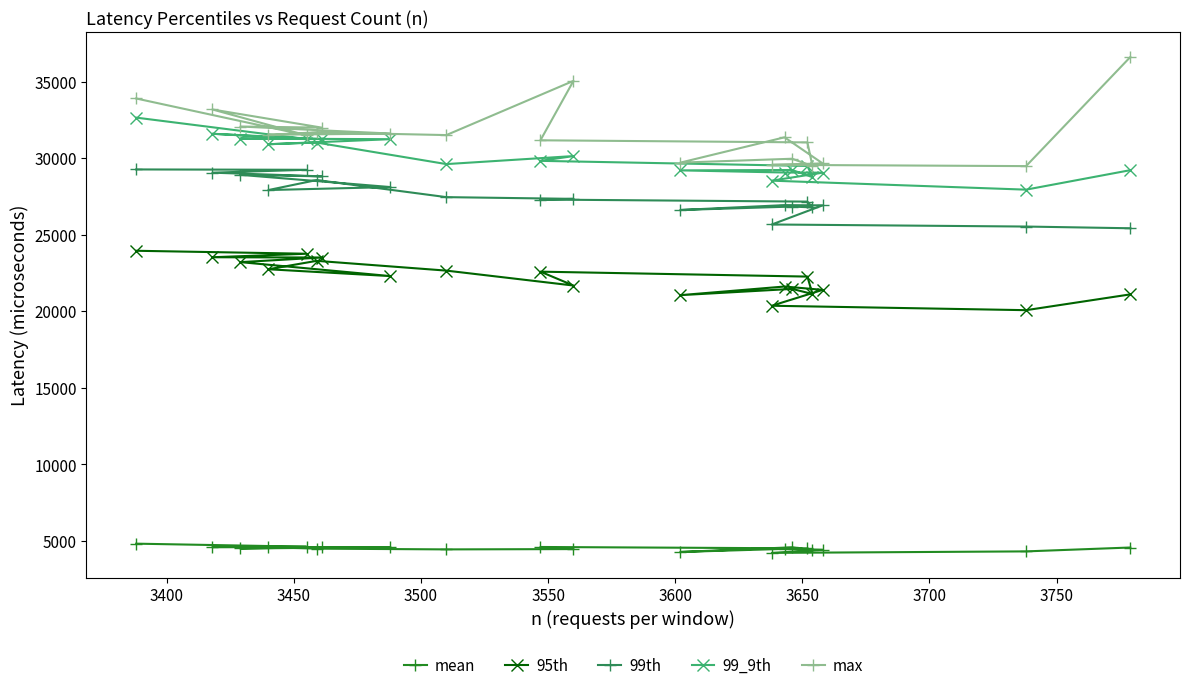

Which series has the widest spread of values?

max